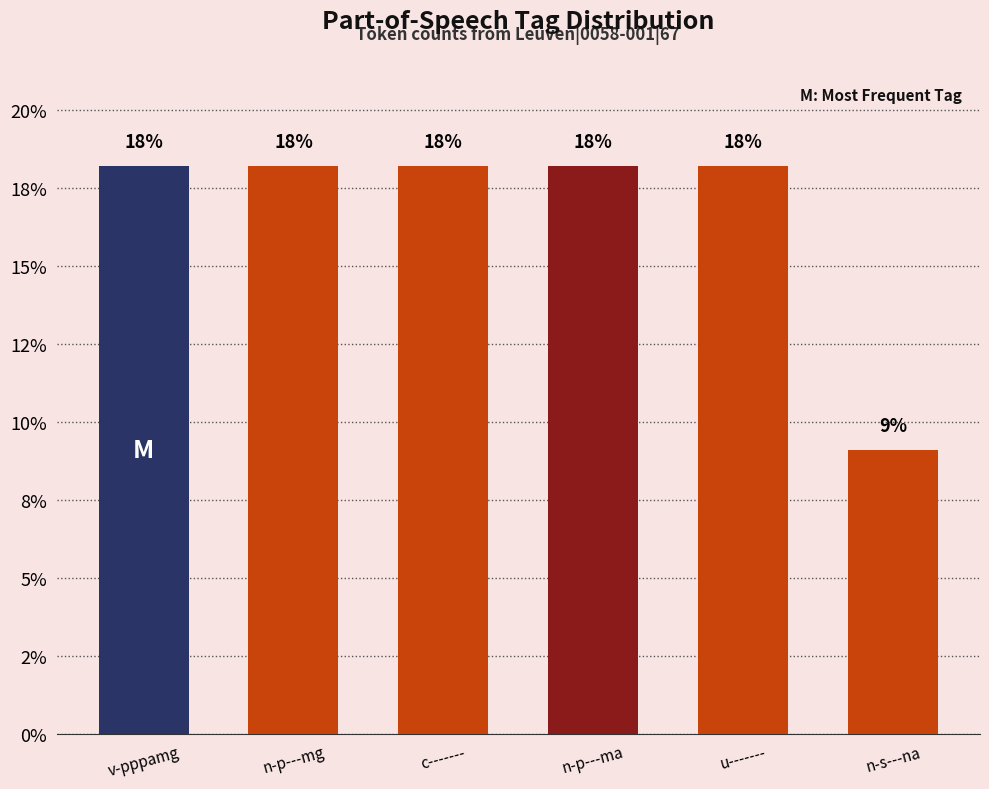

What is the difference between the second highest and minimum values?

0.1